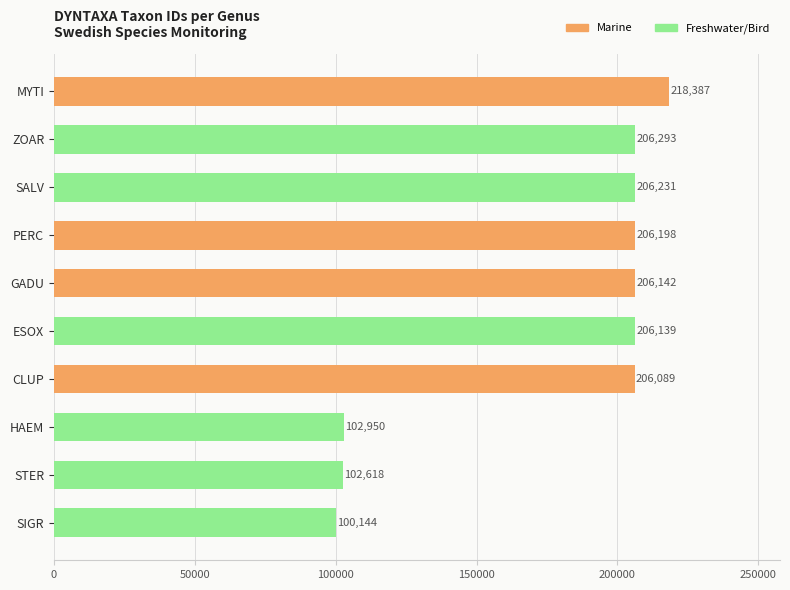

Count the number of data series in this chart.

1